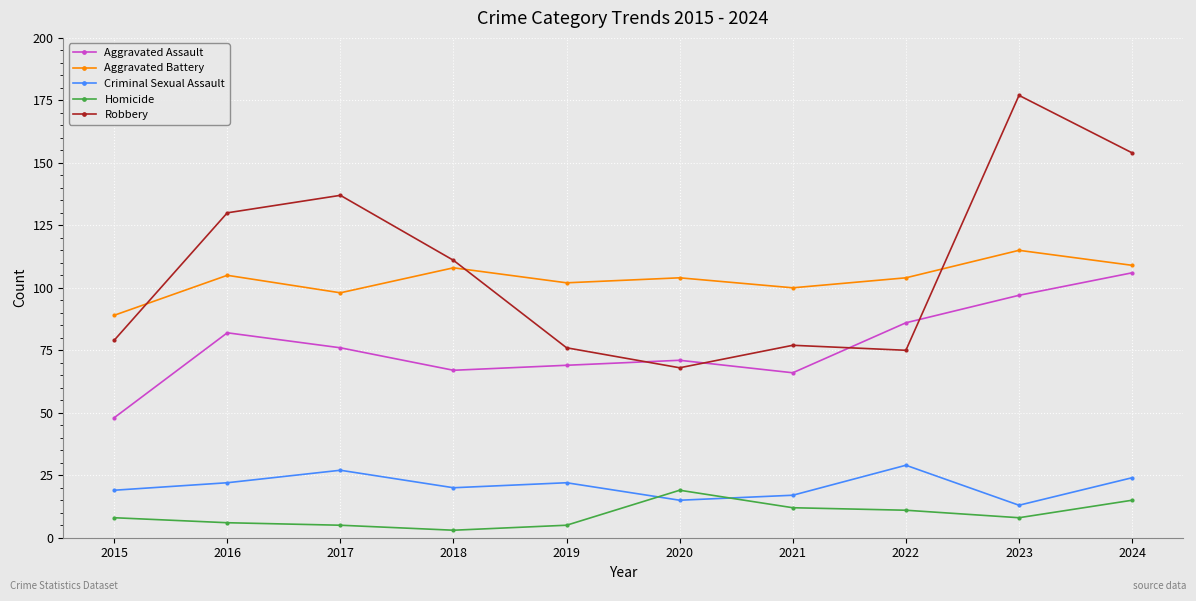

What is the difference between the highest and lowest values at 2015?

81